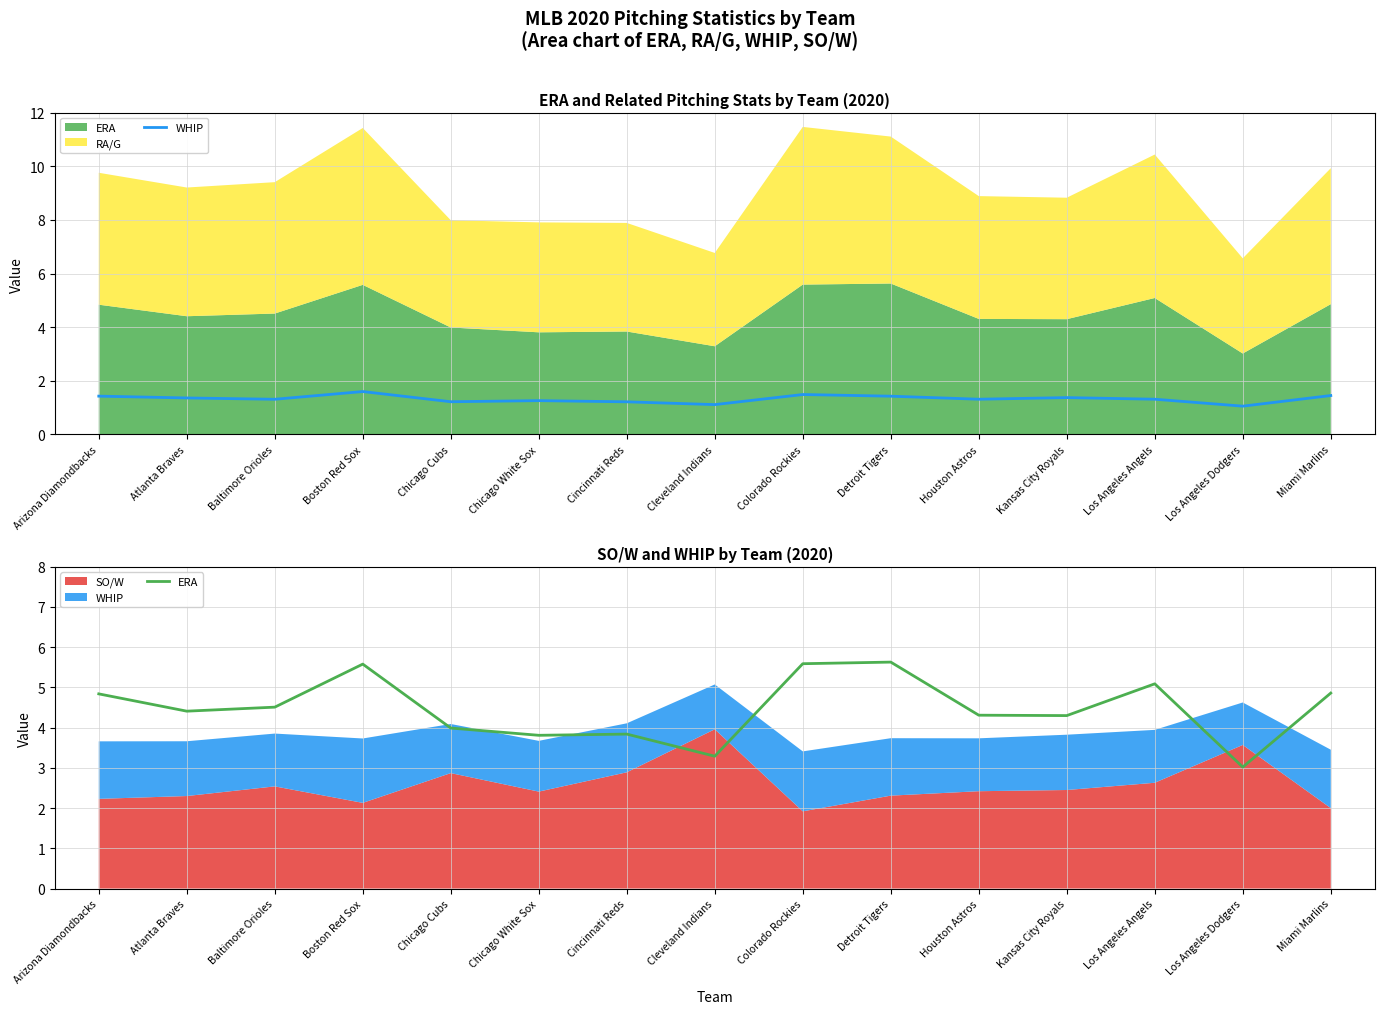

At which label does ERA reach its peak?

Detroit Tigers